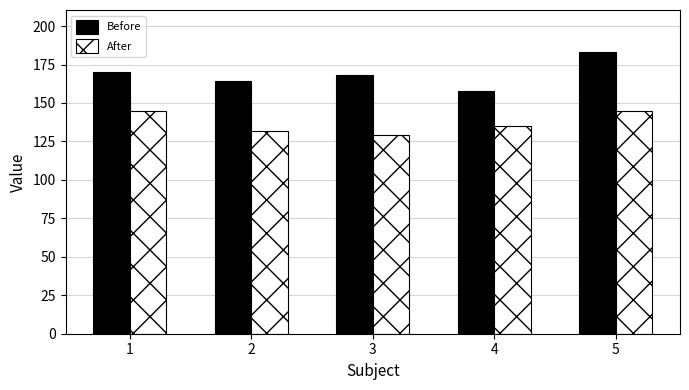

How many categories are shown in the chart?

5